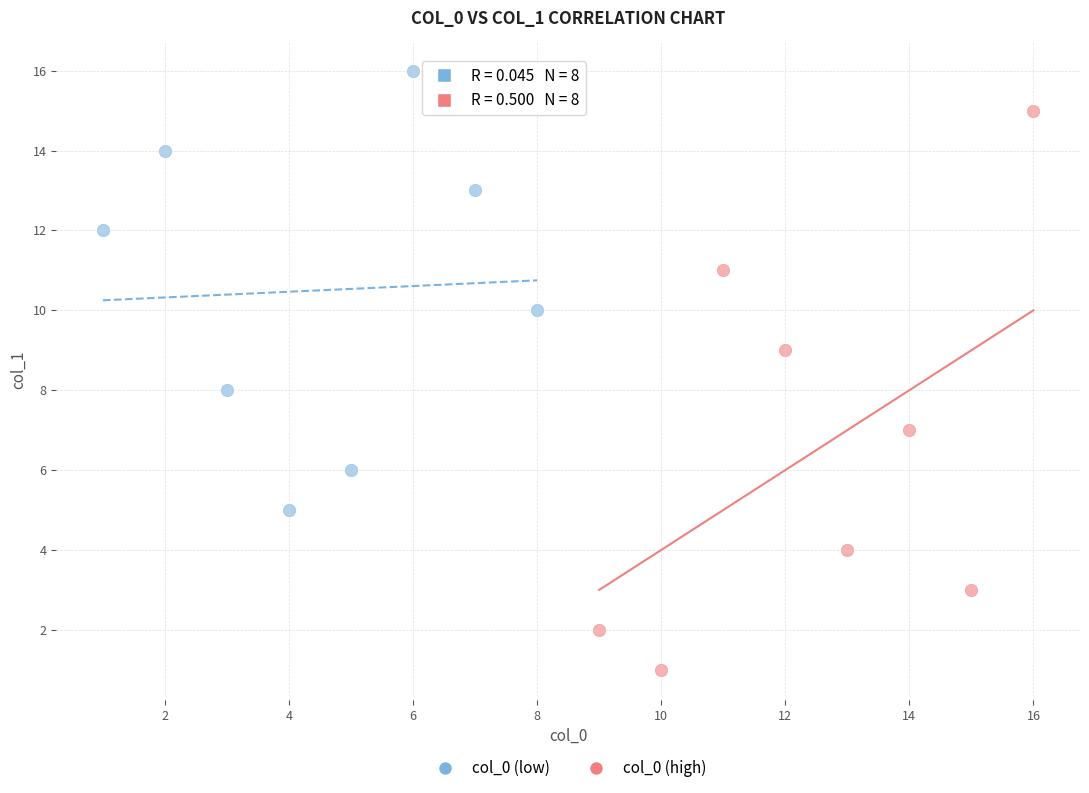

Which series reaches the minimum Y coordinate?

col_0 (high)